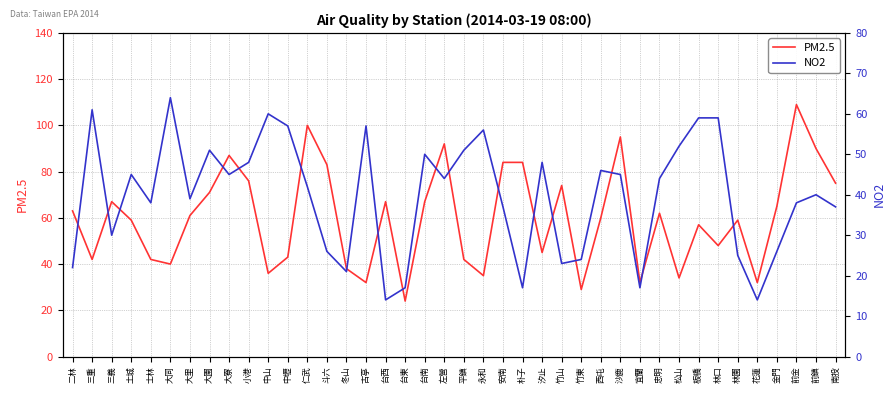

How many interior local peaks does the PM2.5 series have?

11